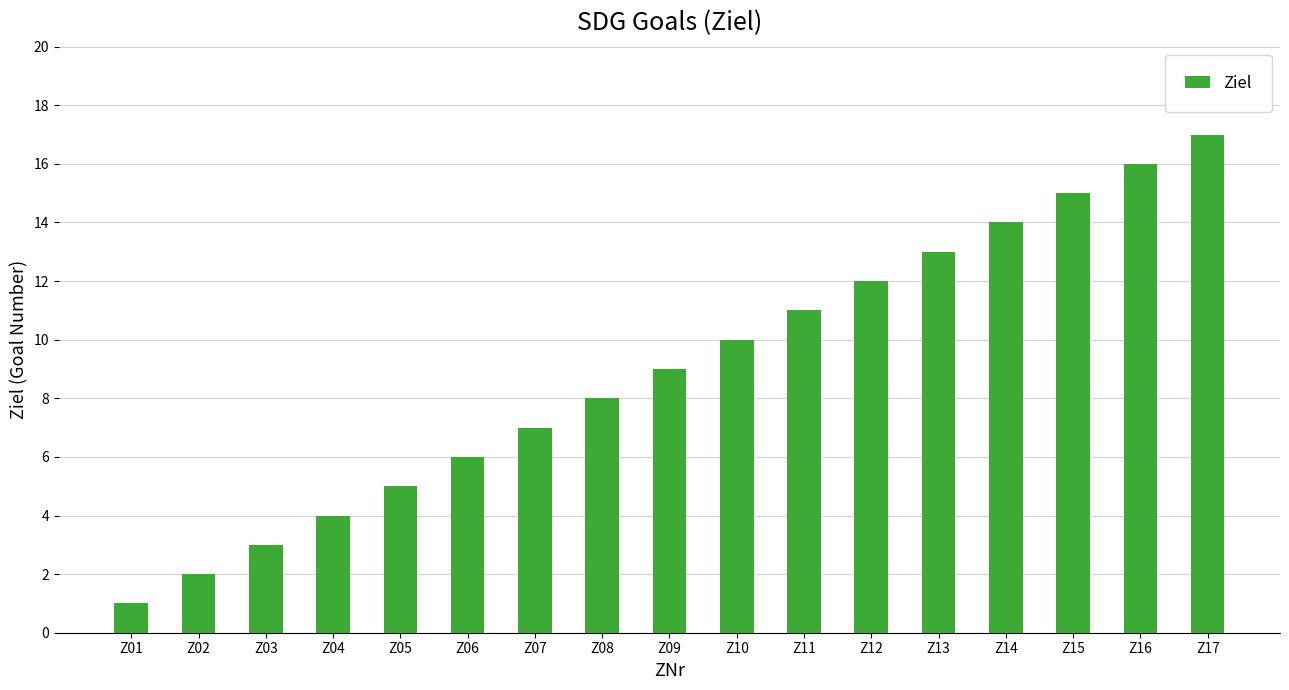

Reading left to right, what are all the values shown in this chart?

1	2	3	4	5	6	7	8	9	10	11	12	13	14	15	16	17